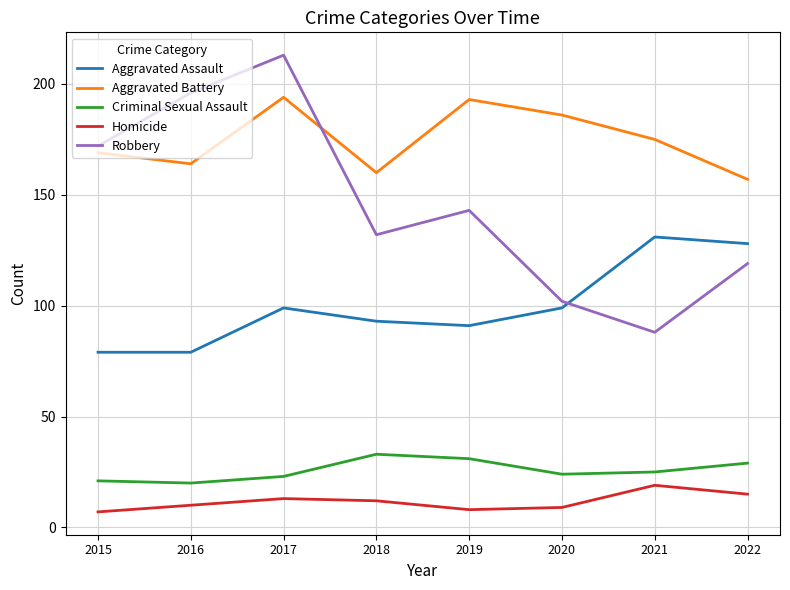

At how many categories does at least one series exceed 109?

8